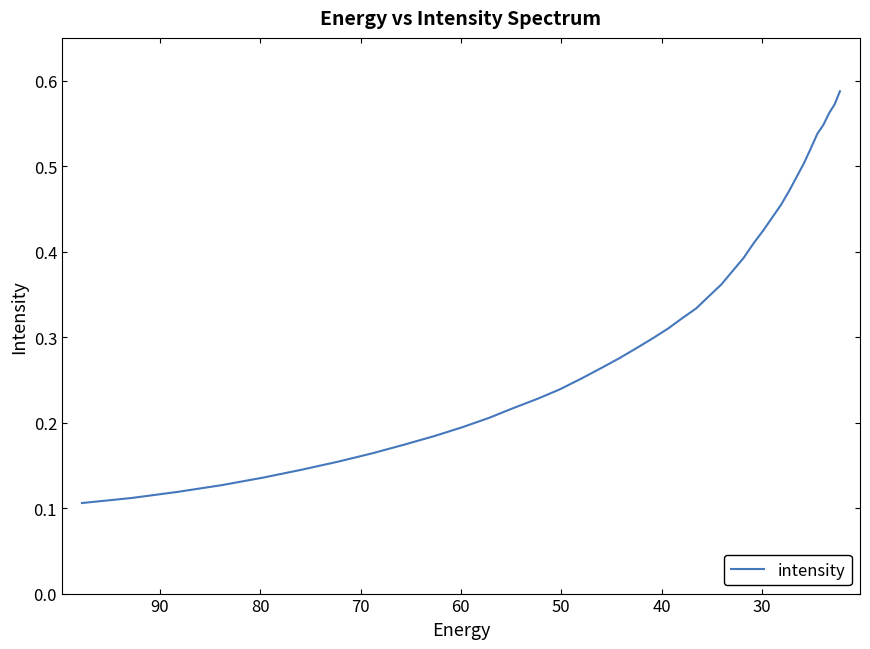

What is the maximum value shown in the chart?

0.6